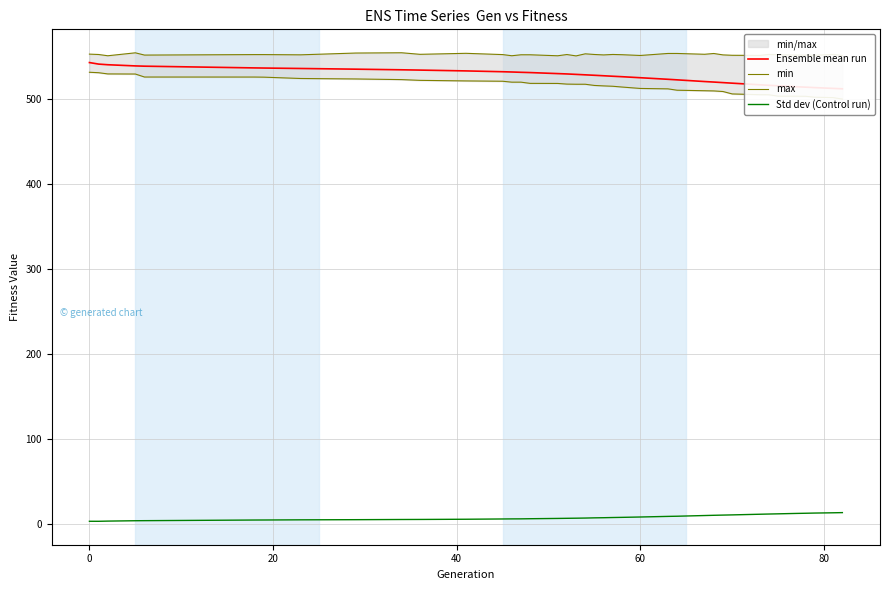

What is the maximum value for max?

555.1